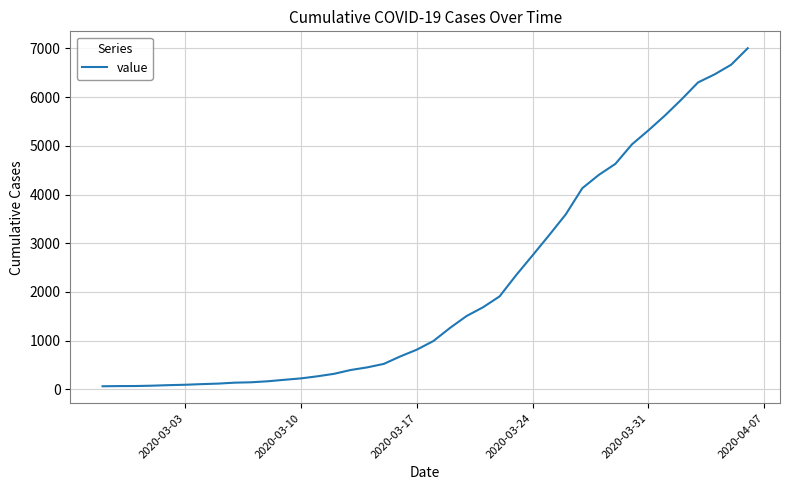

What is the maximum value shown in the chart?

7004